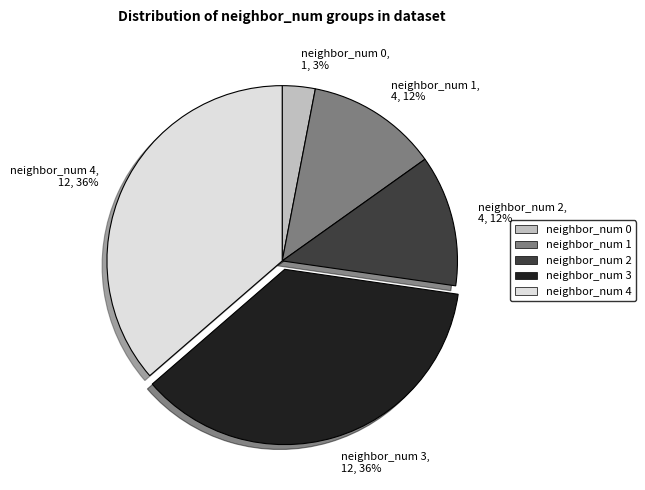

What percentage is the neighbor_num 3 slice, to the nearest percent?

36%